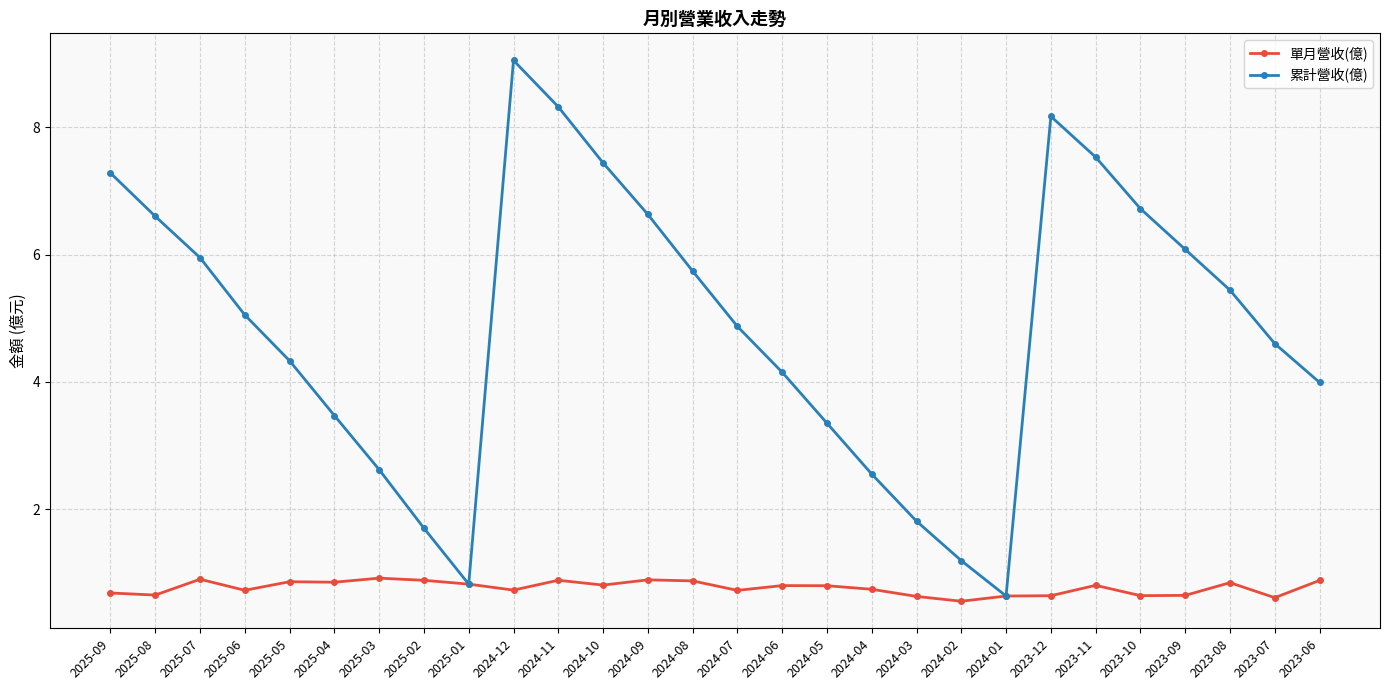

What is the difference between the 單月營收(億) values at 2024-02 and 2023-07?

0.1